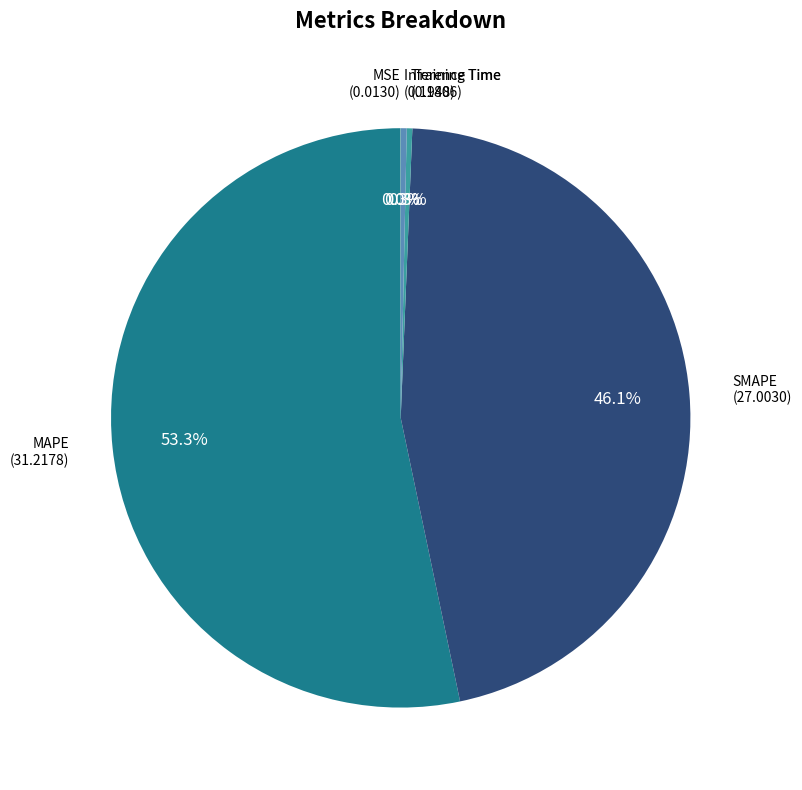

Rank the categories by value from highest to lowest.

MAPE, SMAPE, Inference Time, Training Time, MSE